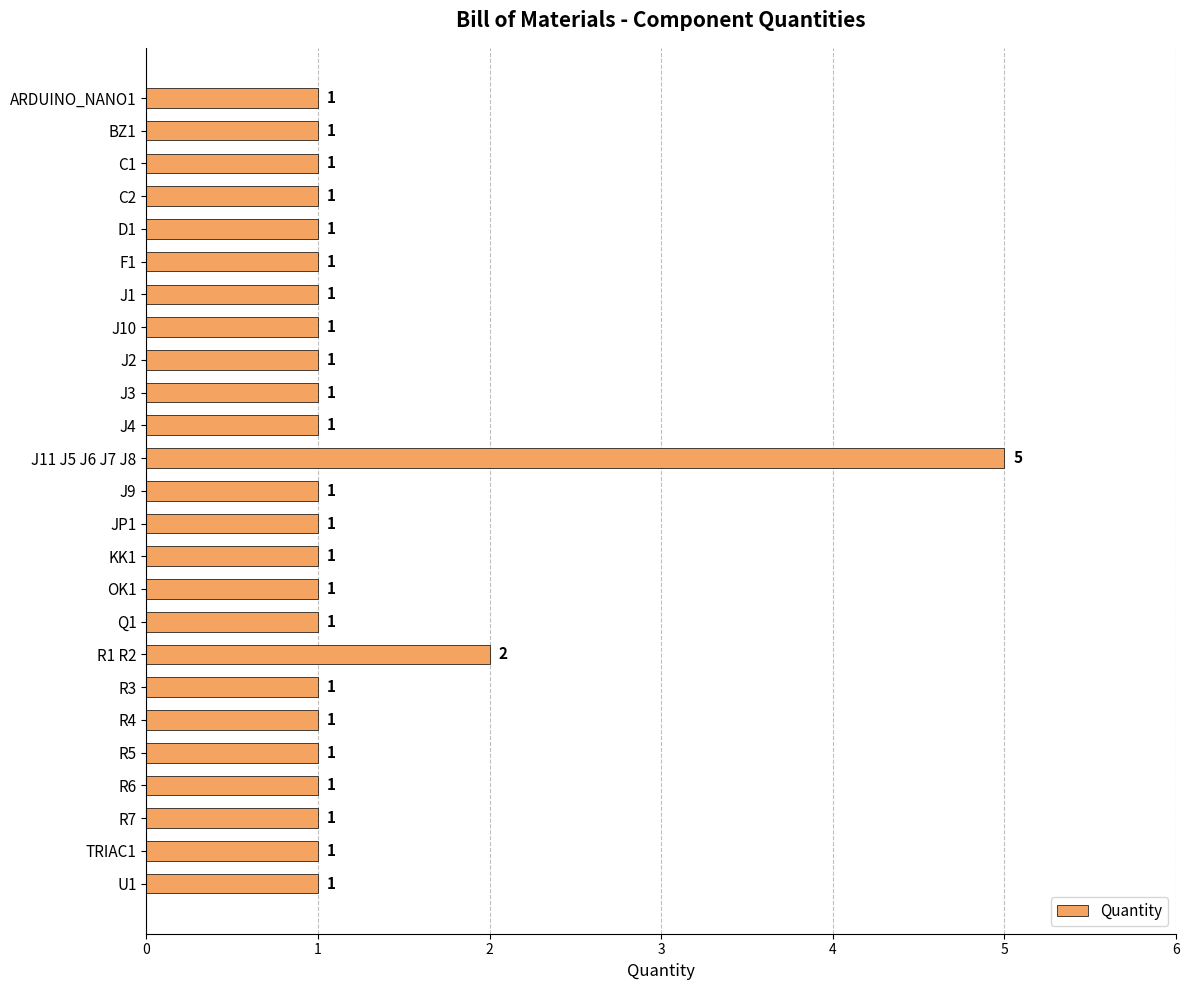

What is the smallest value displayed?

1